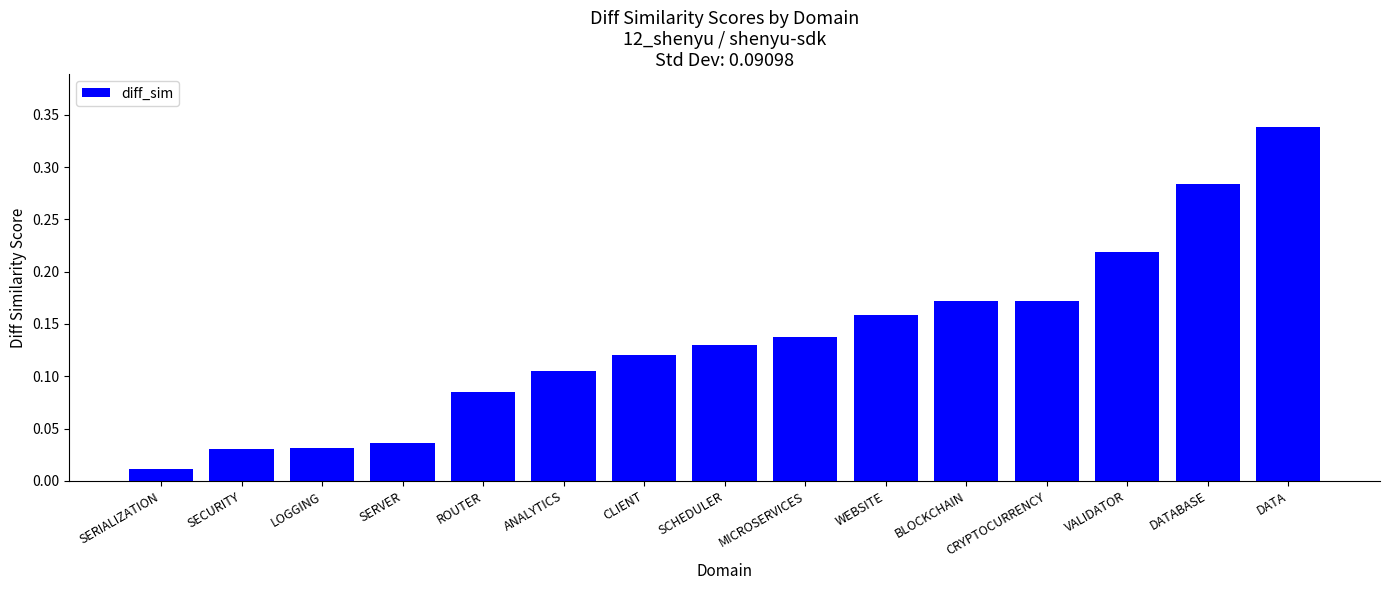

What is the label of the 14th bar from the left?

DATABASE